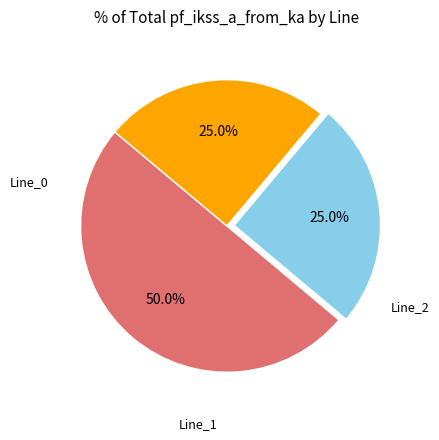

How many slices are in this pie chart?

3